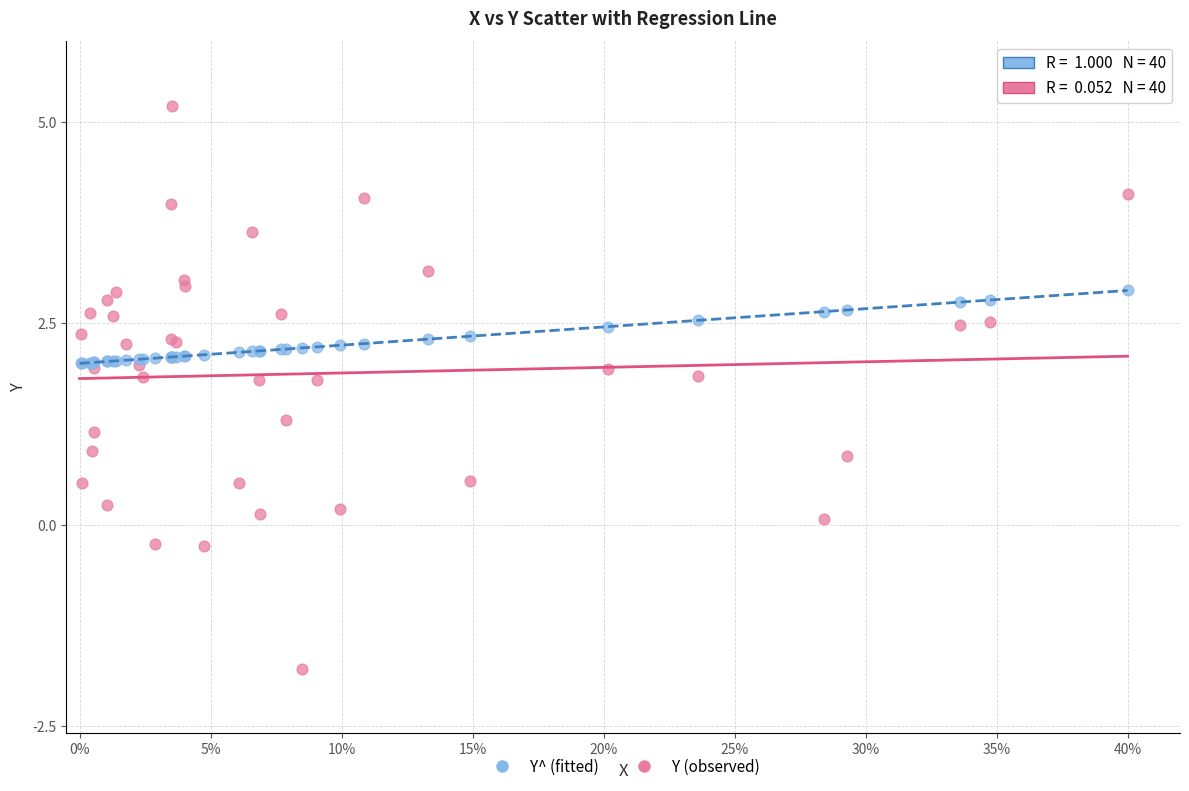

Which series has the widest spread of Y values?

Y (observed)